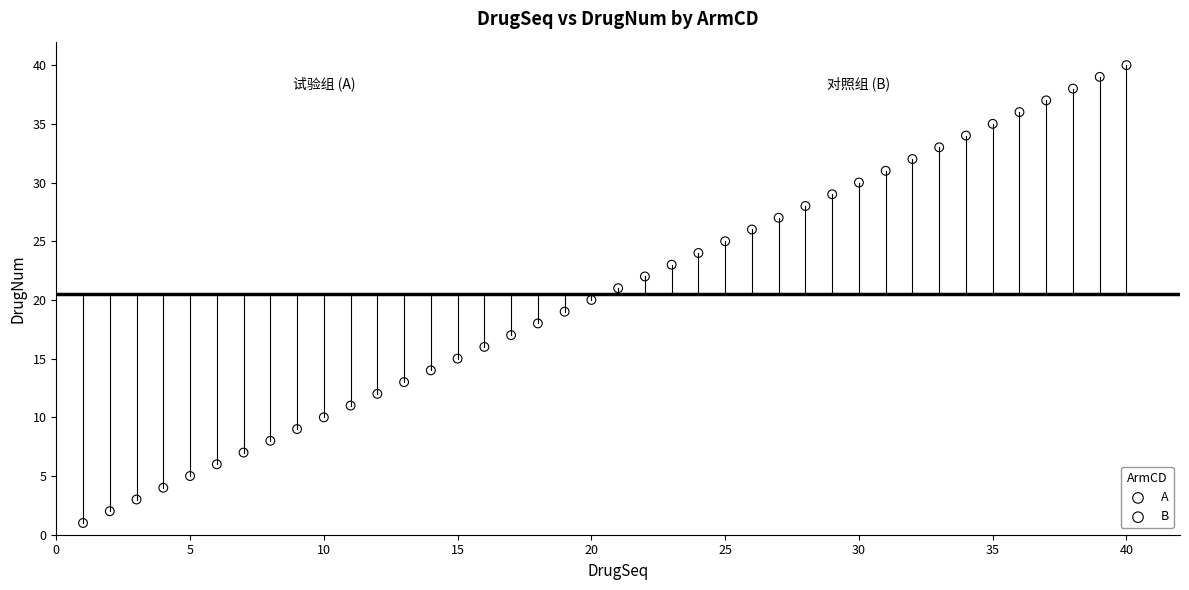

Which series has the widest spread of Y values?

B